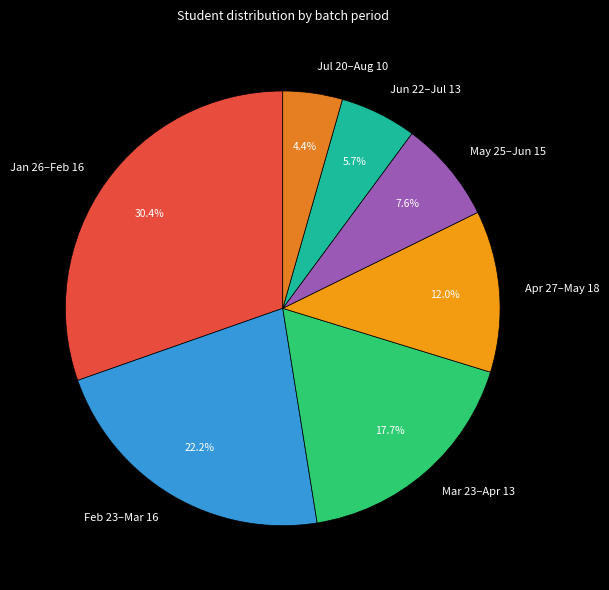

How many segments does this pie chart have?

7